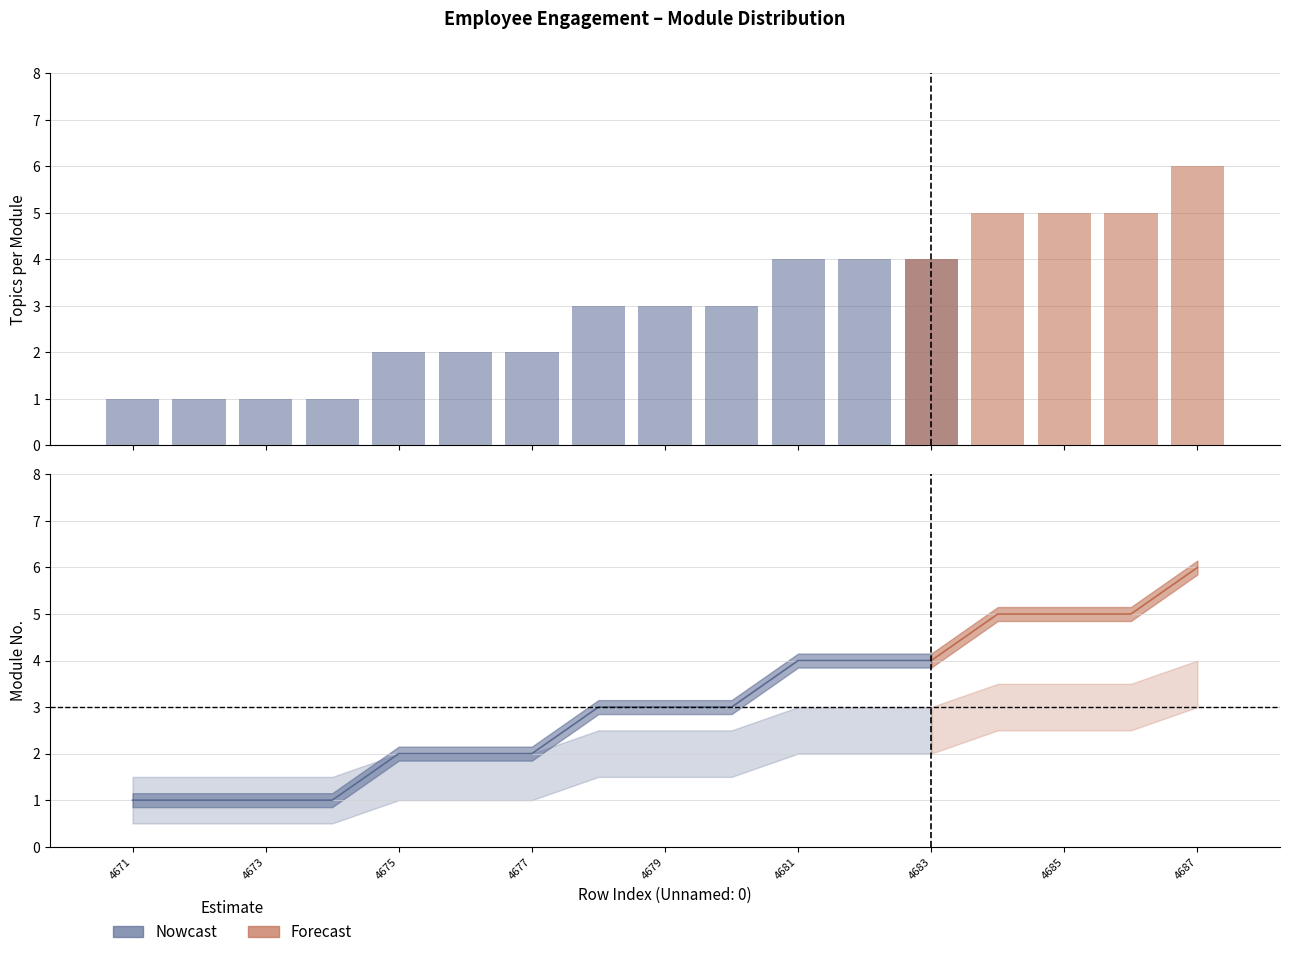

List the labels in order of value, largest first.

4687, 4684, 4685, 4686, 4681, 4682, 4683, 4678, 4679, 4680, 4675, 4676, 4677, 4671, 4672, 4673, 4674